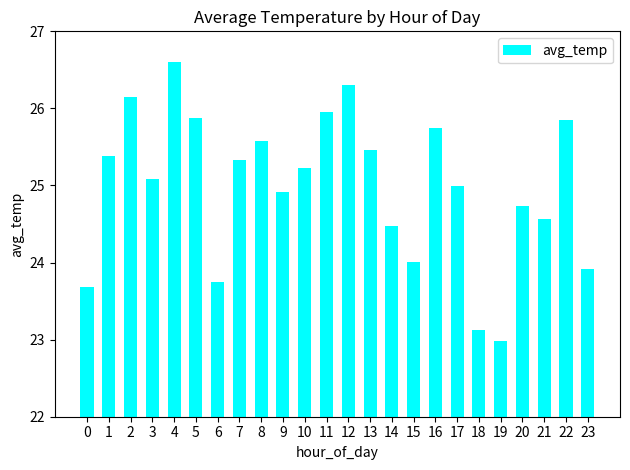

What is the difference between the second highest and second lowest values?

3.2